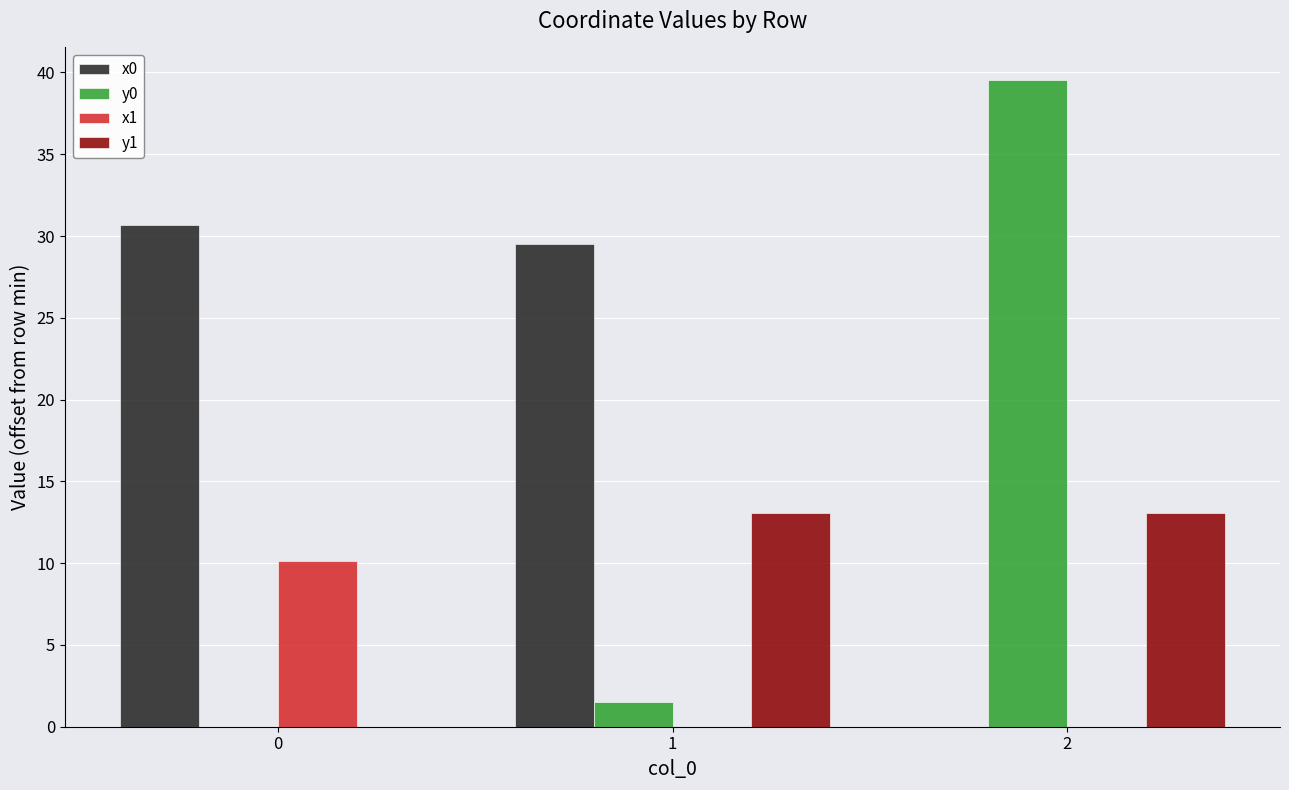

Reading right to left, transcribe all the data shown in this chart.

x0: 2=0.0	1=29.5	0=30.7
y0: 2=39.6	1=1.5	0=0.0
x1: 2=0.0	1=0.0	0=10.1
y1: 2=13.1	1=13.1	0=0.0